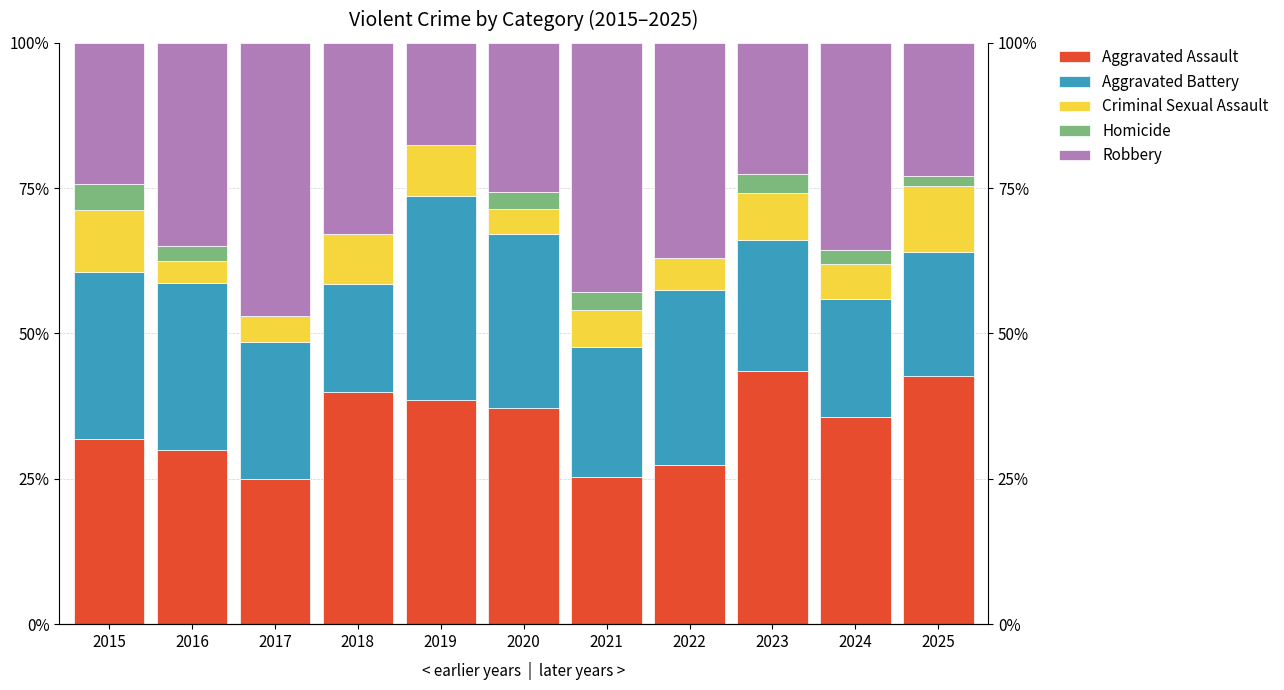

Which series has the widest spread of values?

Robbery